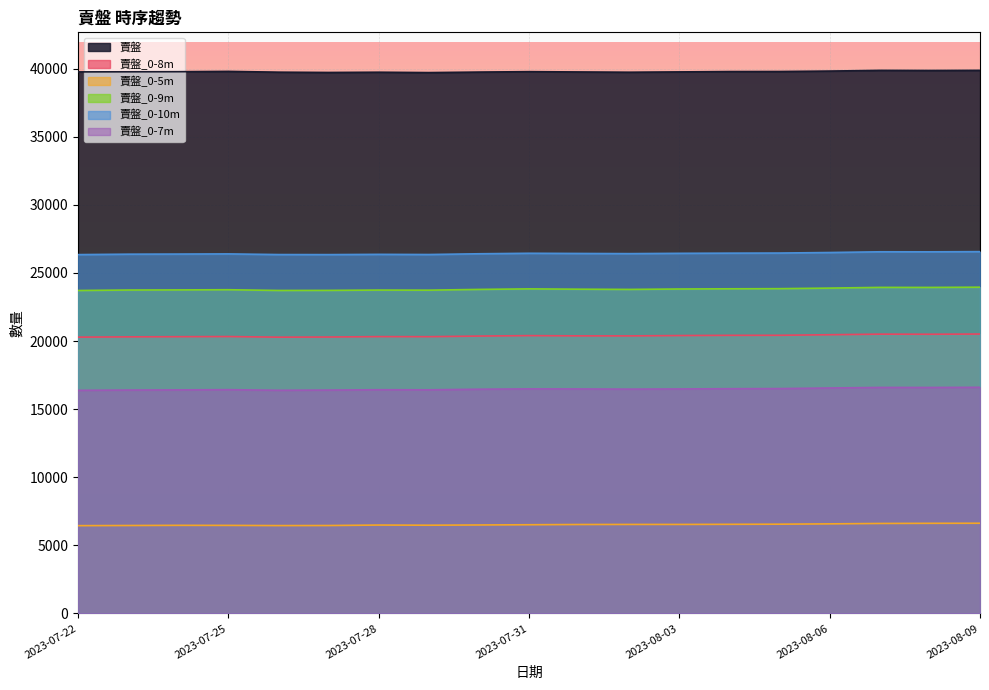

List the labels in order of 賣盤 value, smallest first.

2023-07-29, 2023-07-27, 2023-08-02, 2023-07-28, 2023-07-26, 2023-07-30, 2023-08-01, 2023-08-03, 2023-07-22, 2023-07-23, 2023-07-24, 2023-07-31, 2023-08-04, 2023-08-05, 2023-07-25, 2023-08-06, 2023-08-08, 2023-08-07, 2023-08-09